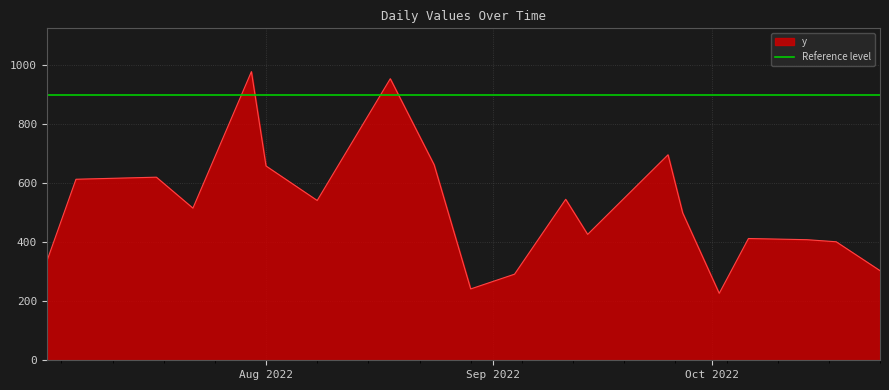

What is the maximum value for y?

979